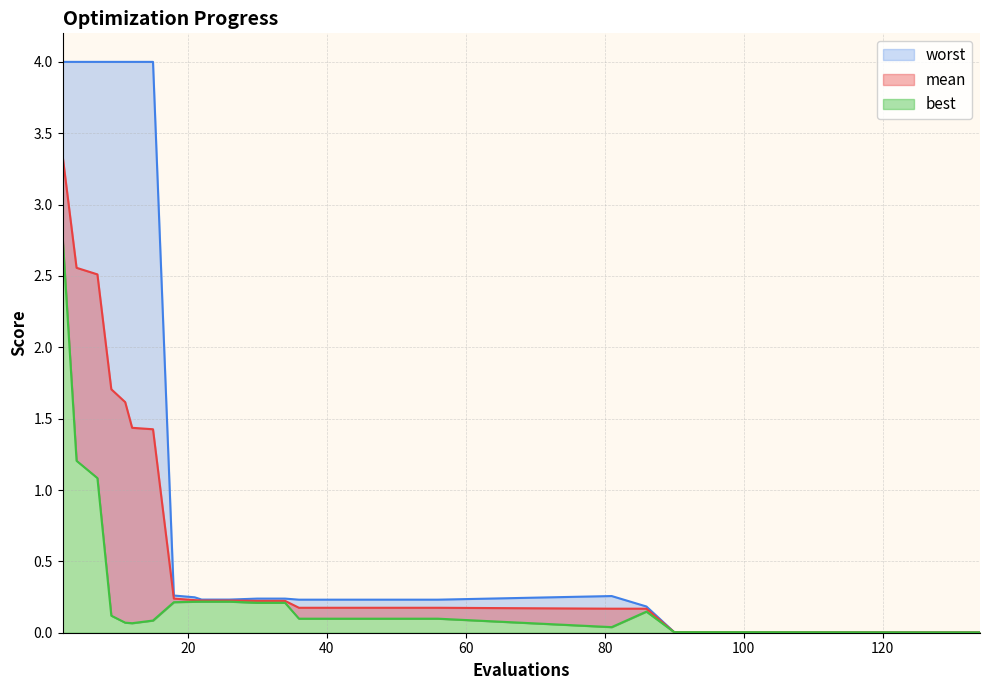

List the series in order of their overall mean, highest first.

worst, mean, best